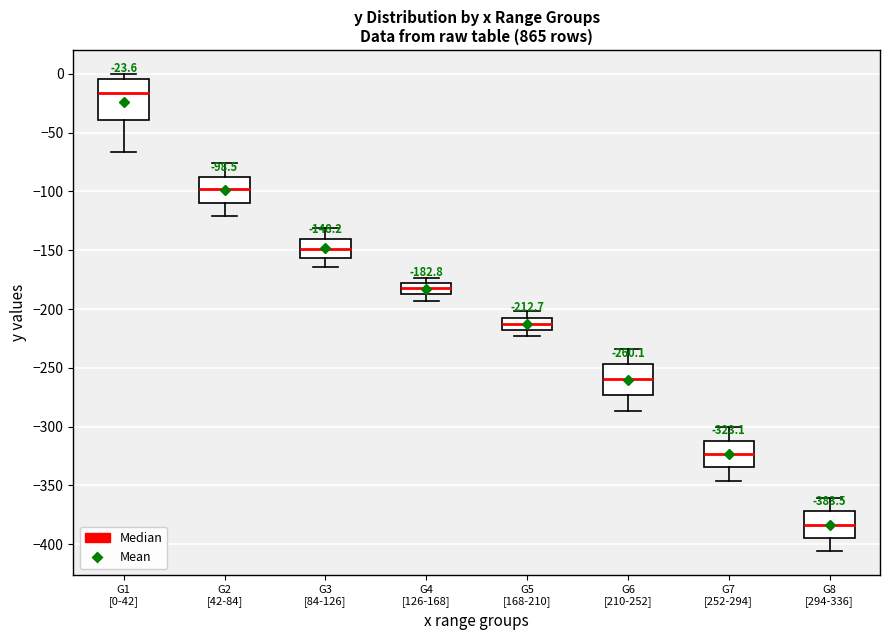

Which box has the highest median line?

G1 [0-42]